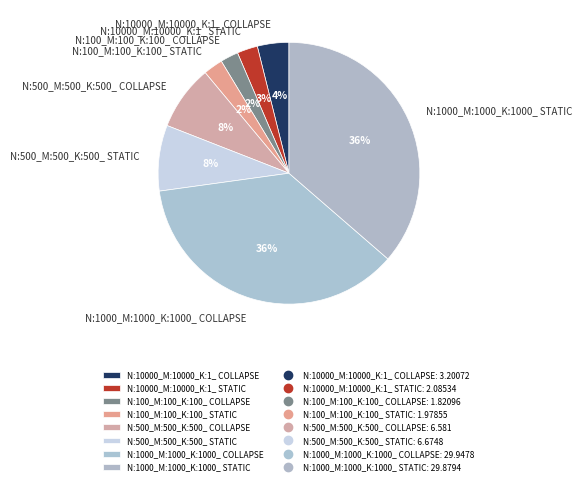

How many slices are in this pie chart?

8